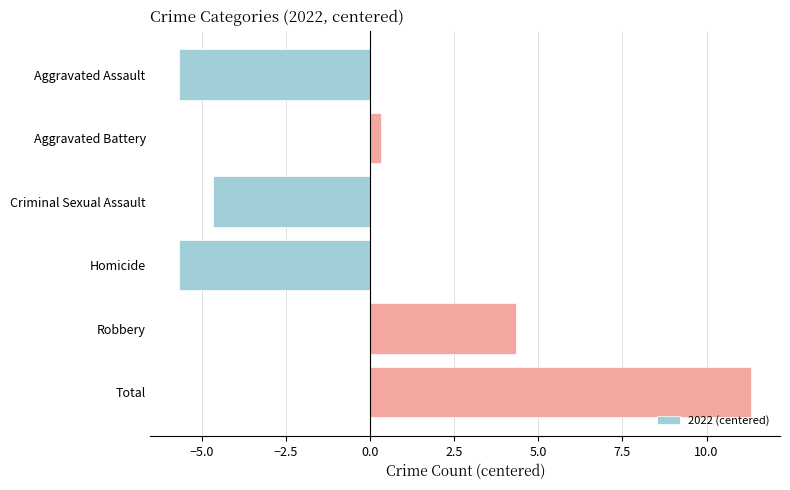

Between Aggravated Battery and Criminal Sexual Assault, which is larger?

Aggravated Battery